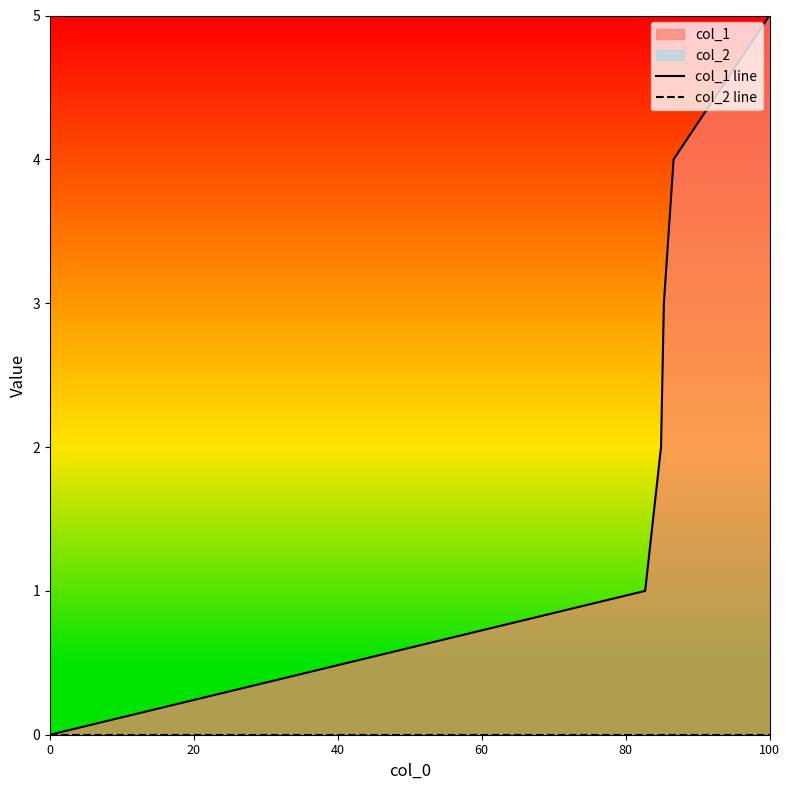

The col_2 line series shows 0 at 40. True or false?

True